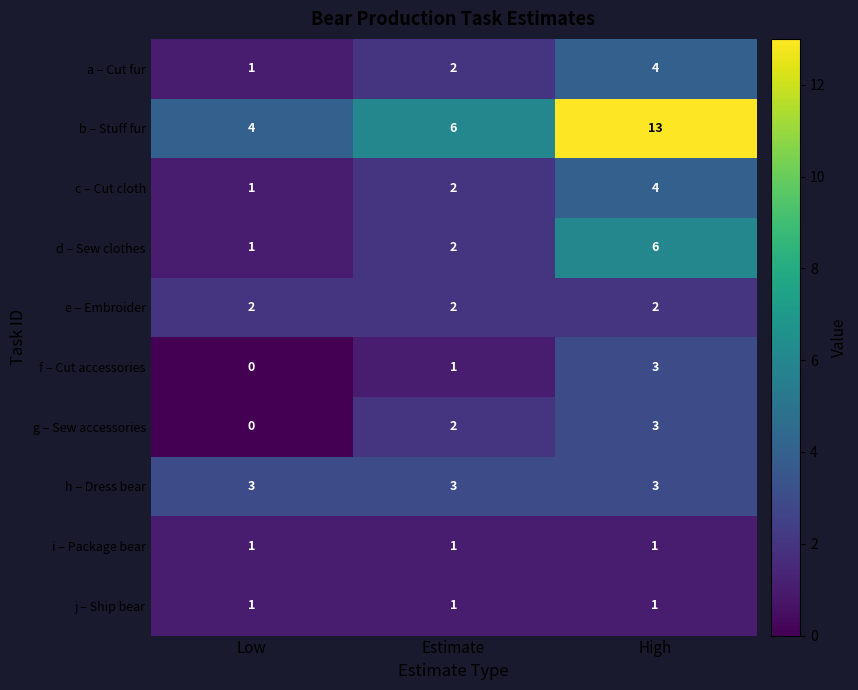

Reading left to right, what are all the values shown in this chart?

a – Cut fur: 1	2	4
b – Stuff fur: 4	6	13
c – Cut cloth: 1	2	4
d – Sew clothes: 1	2	6
e – Embroider: 2	2	2
f – Cut accessories: 0	1	3
g – Sew accessories: 0	2	3
h – Dress bear: 3	3	3
i – Package bear: 1	1	1
j – Ship bear: 1	1	1